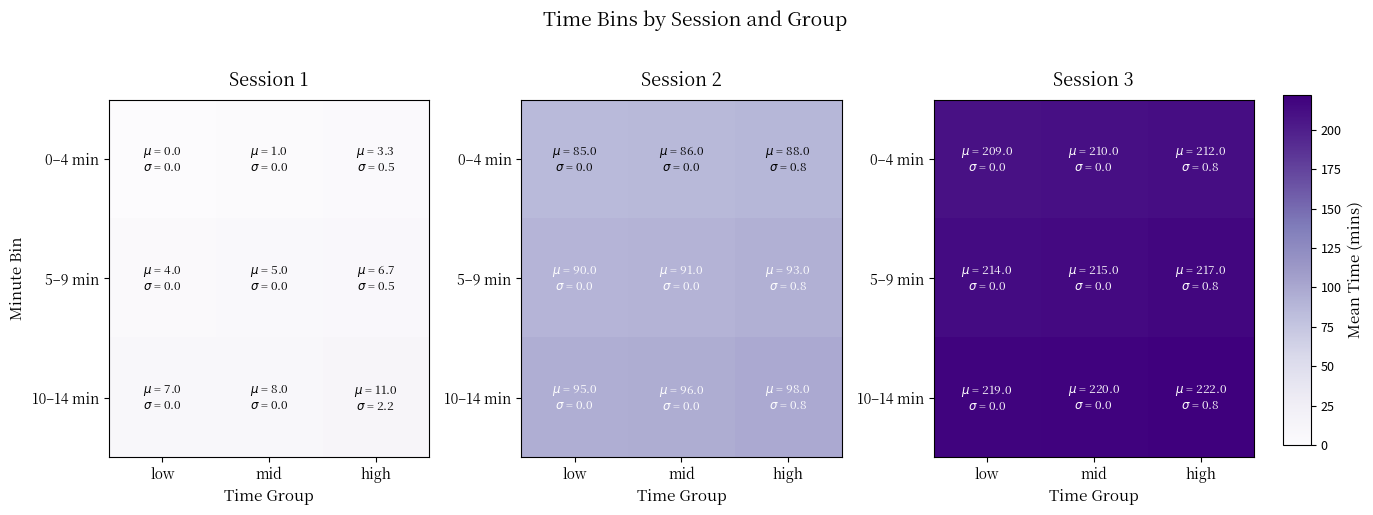

What is the sum of all 5–9 min values?

646